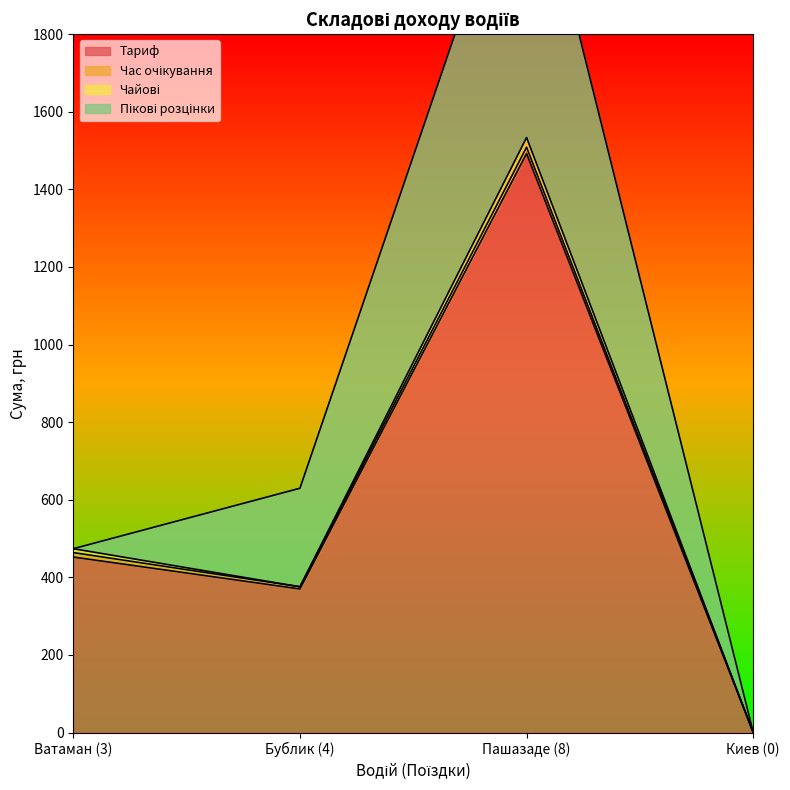

In Пікові розцінки, how many points are higher than both neighbors (excluding endpoints)?

1